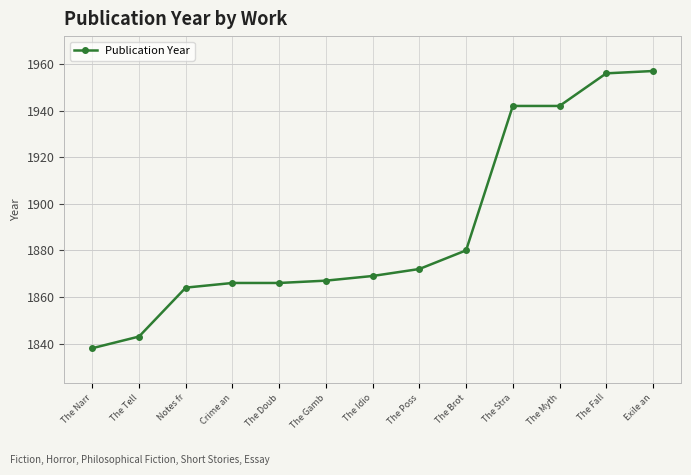

True or false: the data shows 1942 at The Myth.

True